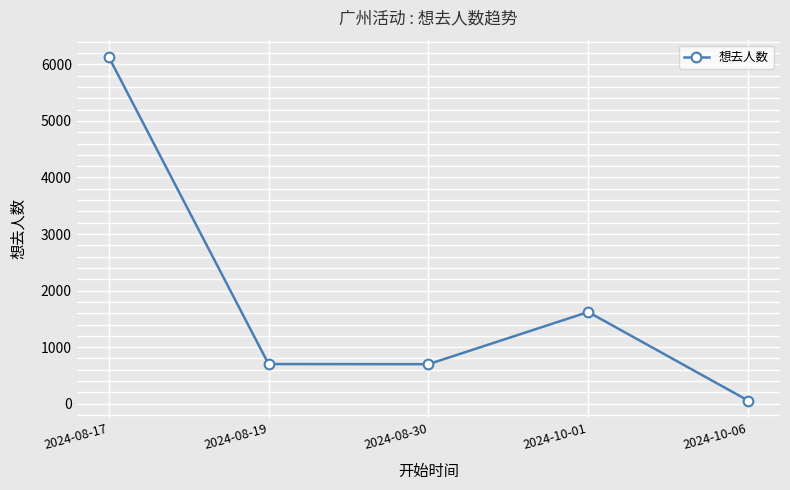

What is the label of the 2nd point from the left?

2024-08-19